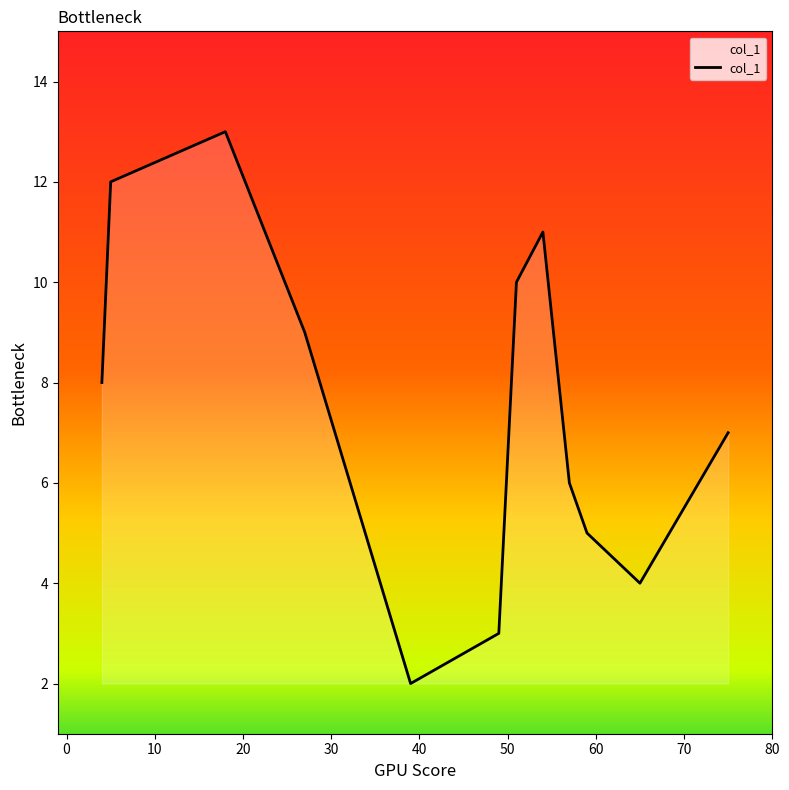

What is the difference between the maximum and minimum values?

11